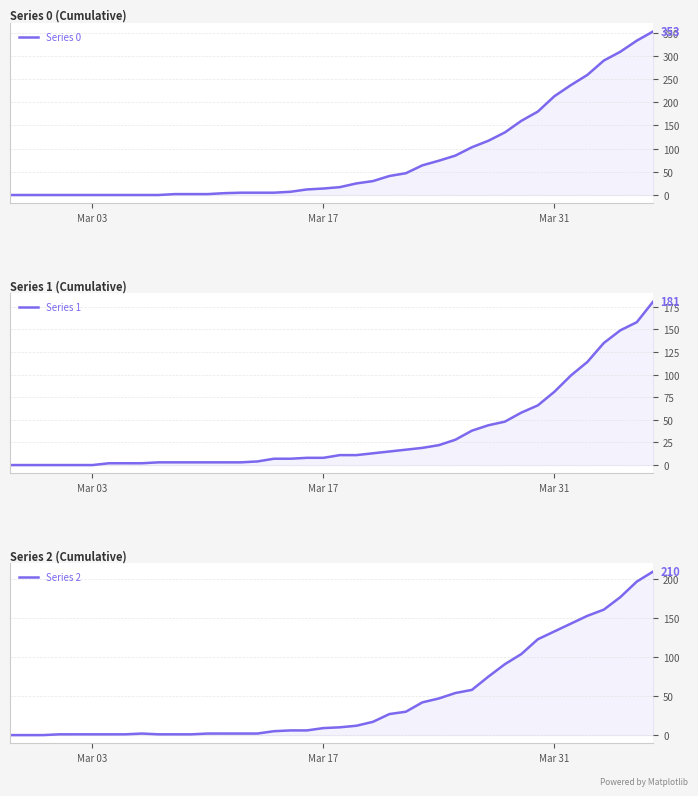

At how many categories does at least one series exceed 139?

9